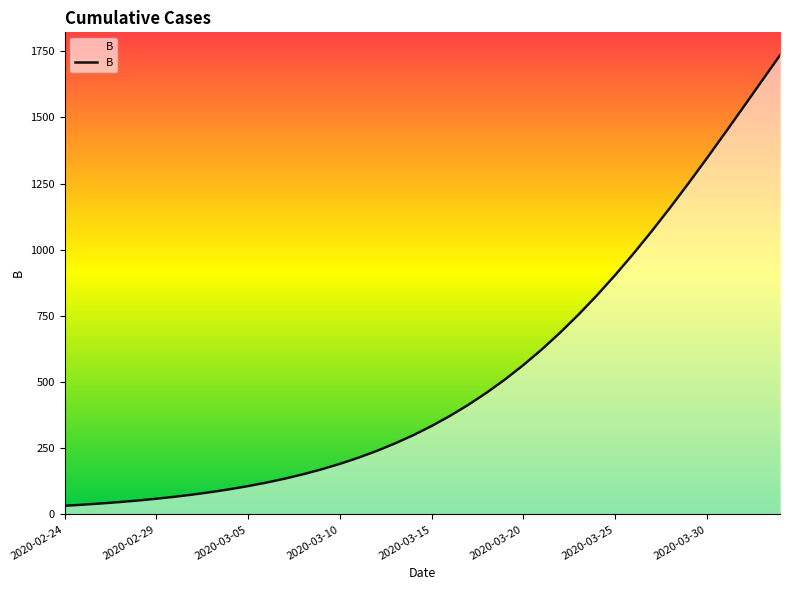

What is the difference between the maximum and minimum values?

1702.4